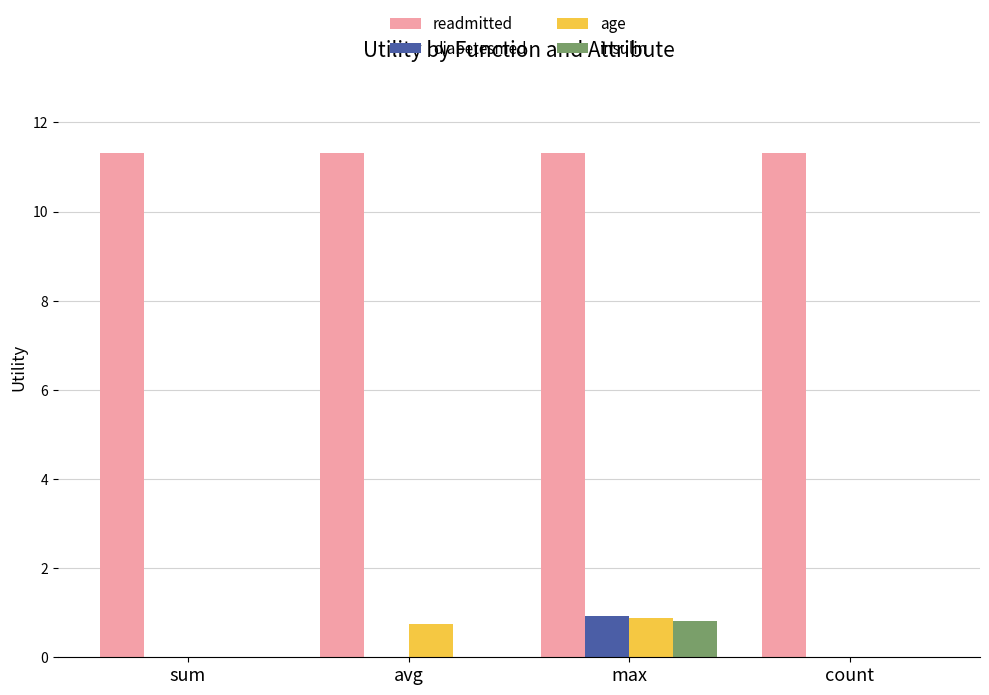

What is the total value across all series at count?

11.3